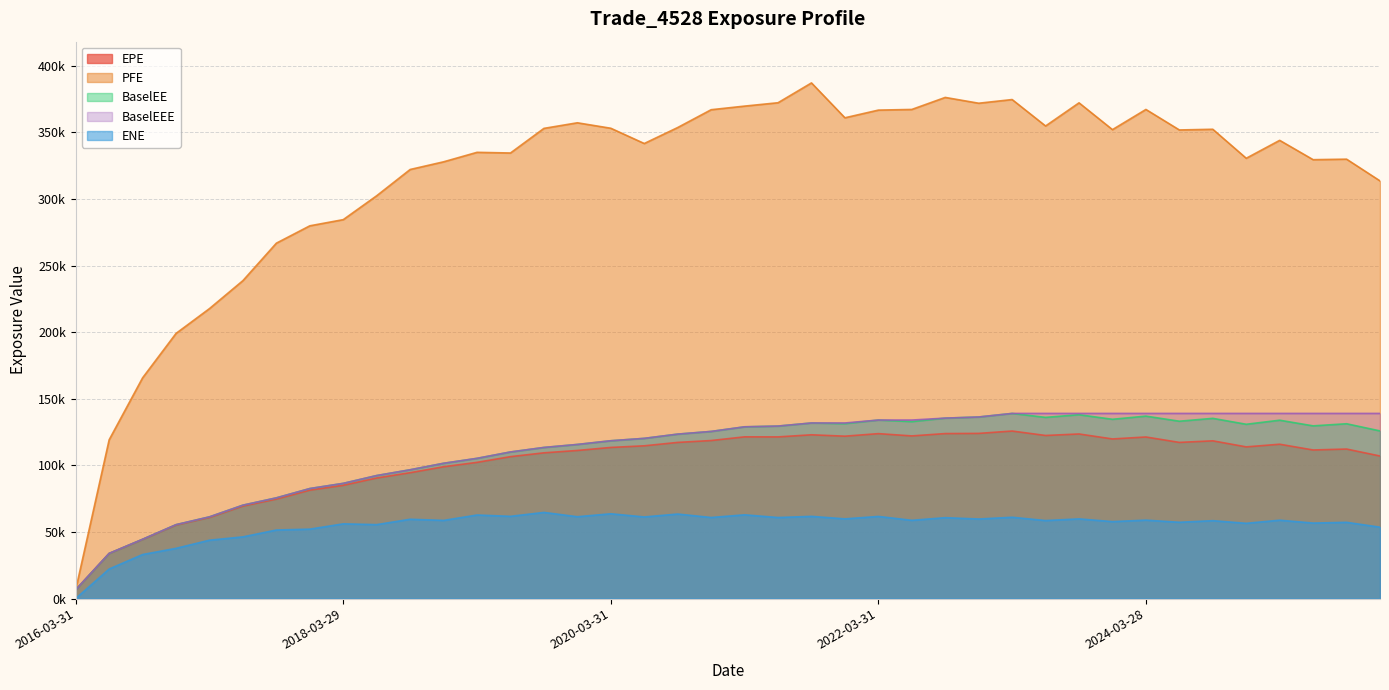

Which category has the lowest value in the BaselEEE series?

2016-03-31